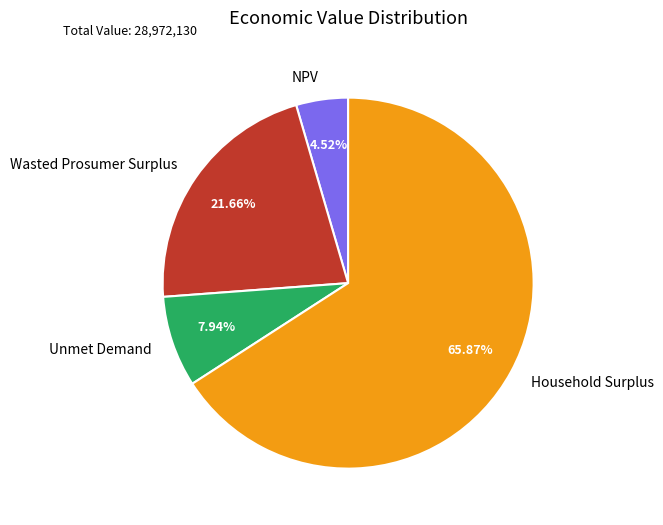

What portion of the pie excludes Household Surplus?

34.1%